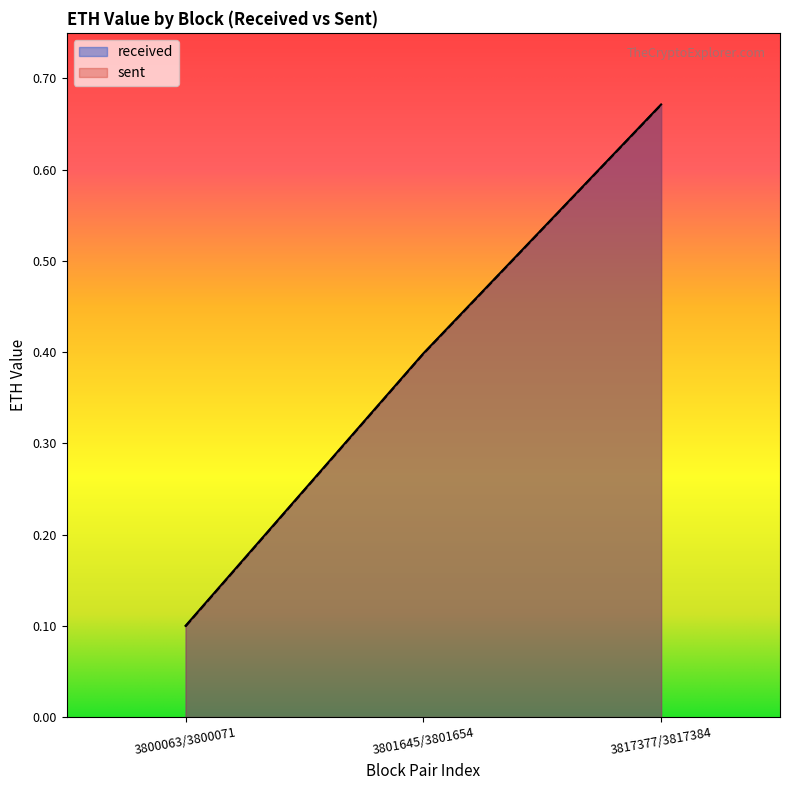

What position from the right is 3817377/3817384?

1